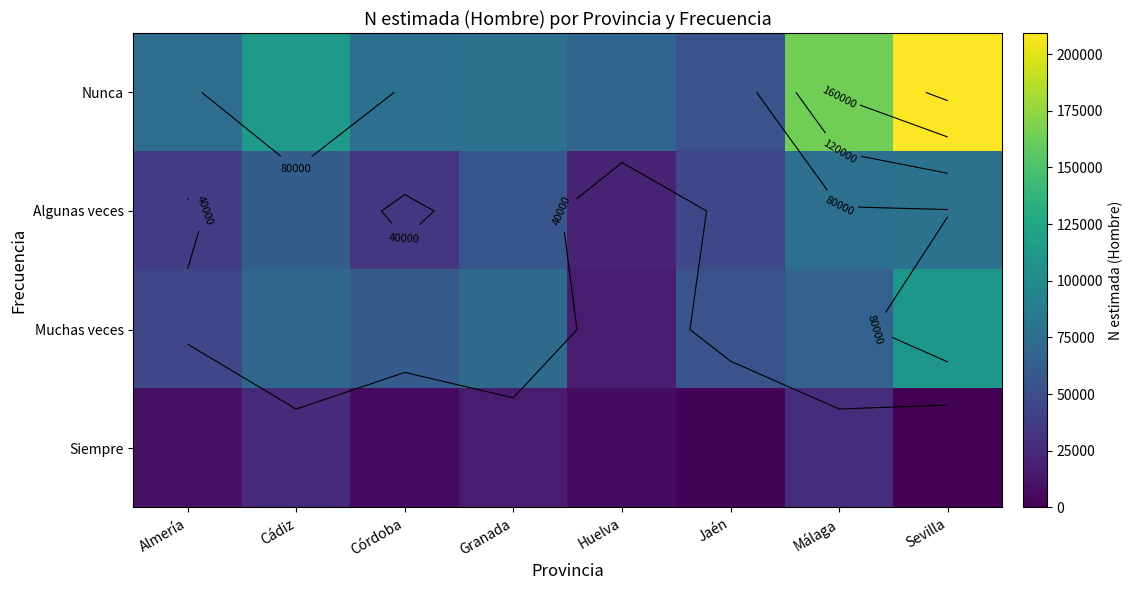

List the labels in order of Siempre value, smallest first.

Sevilla, Jaén, Córdoba, Huelva, Almería, Granada, Cádiz, Málaga